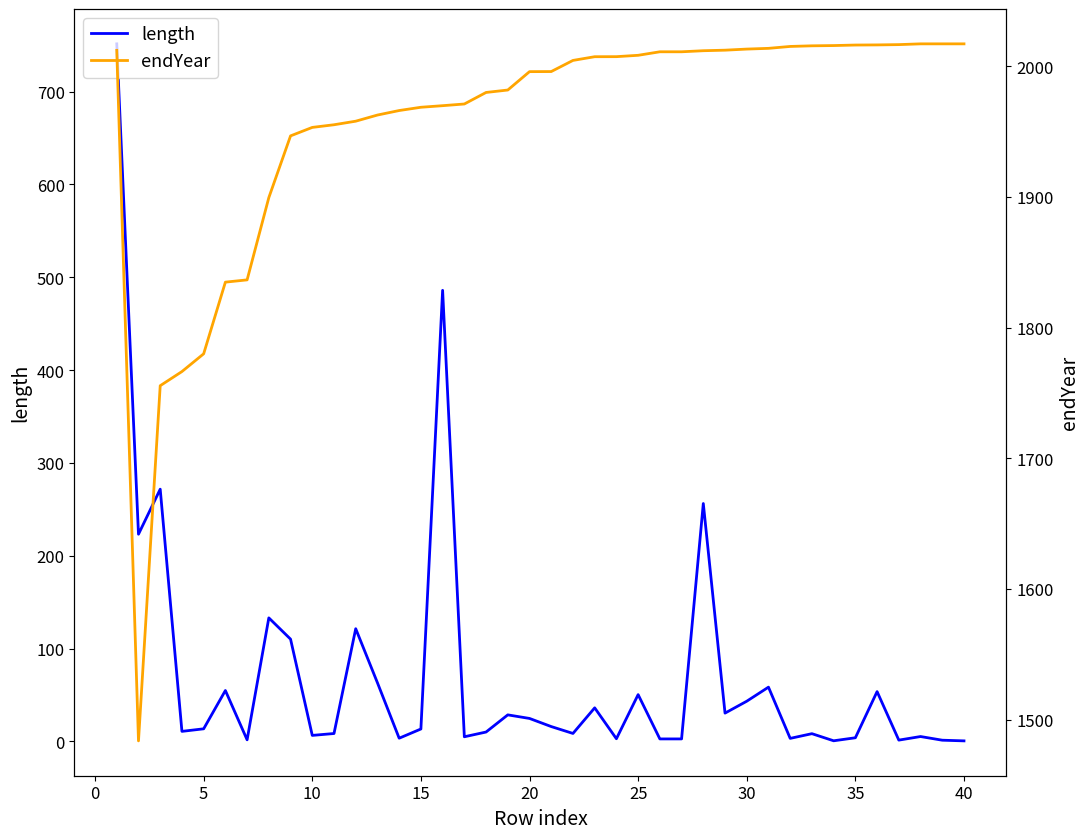

How many lines are shown in the chart?

2